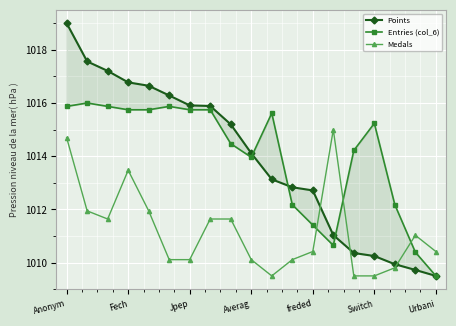

What is the difference between the maximum and minimum values in the Medals series?

5.5